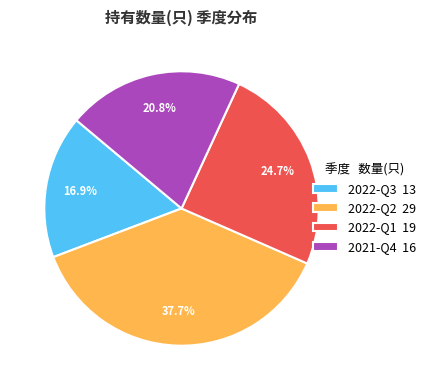

What percentage is the 2022-Q1 slice, to the nearest percent?

25%